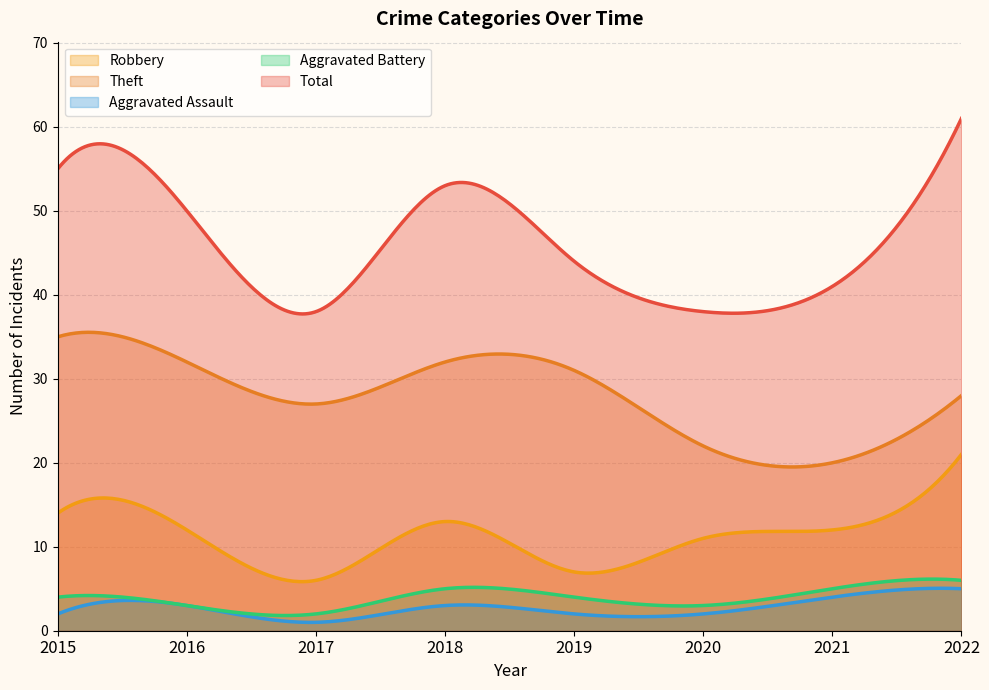

What is the difference between the maximum and minimum values in the Total series?

23.3